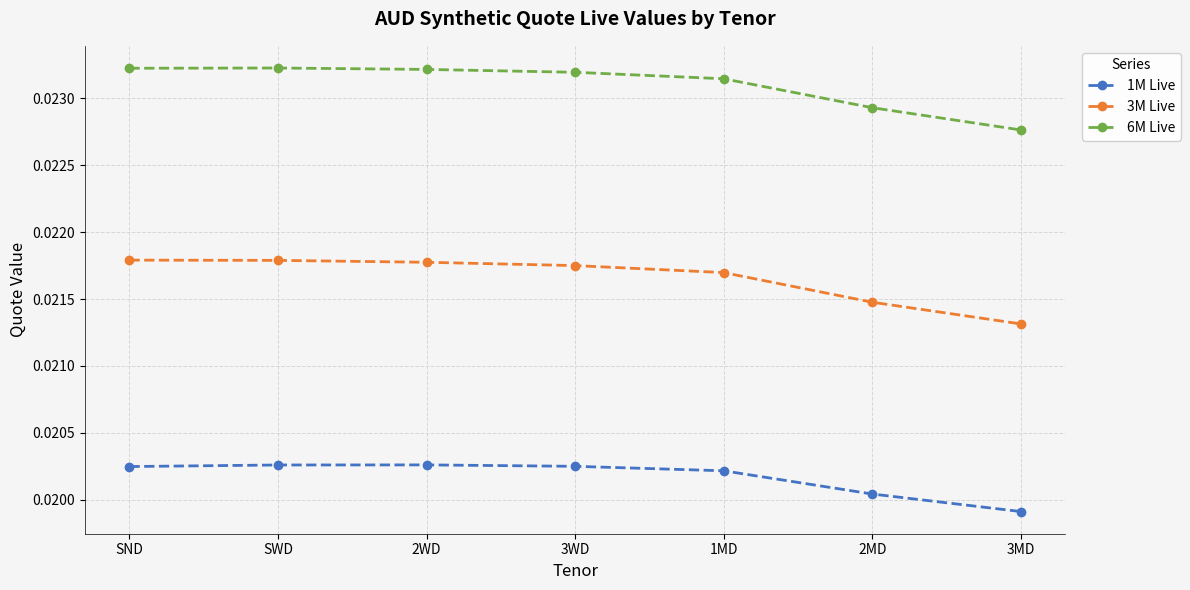

What is the sum of all 1M Live values?

0.1